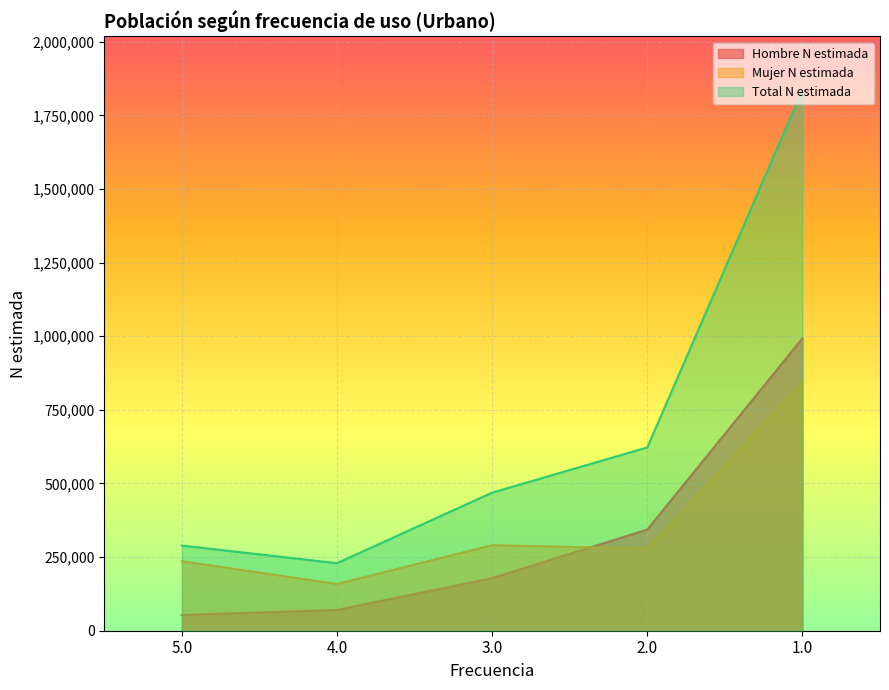

At which category does the chart reach its peak across all series?

1.0